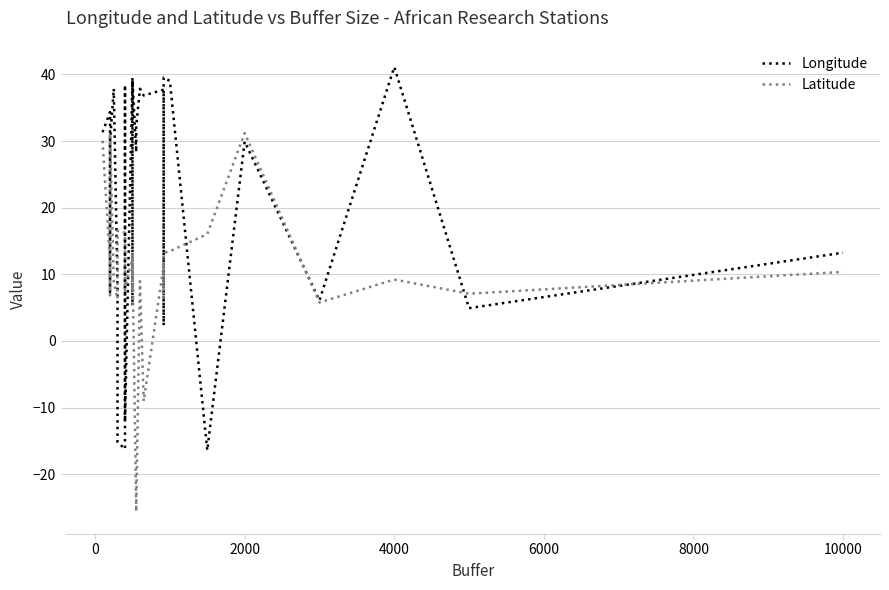

How many times do Longitude and Latitude cross each other?

14